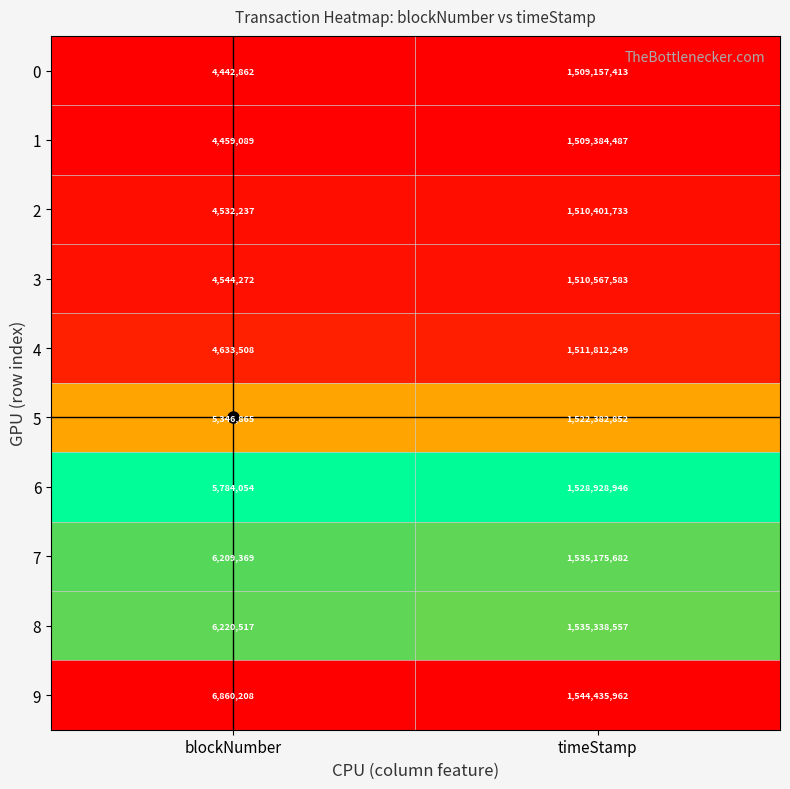

Is it true that 8 equals 6220517 at blockNumber?

True